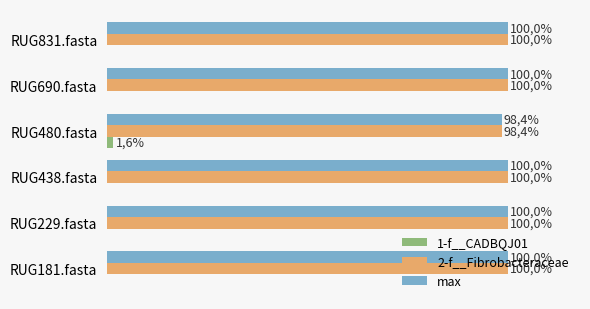

At which label does 1-f__CADBQJ01 reach its peak?

RUG480.fasta